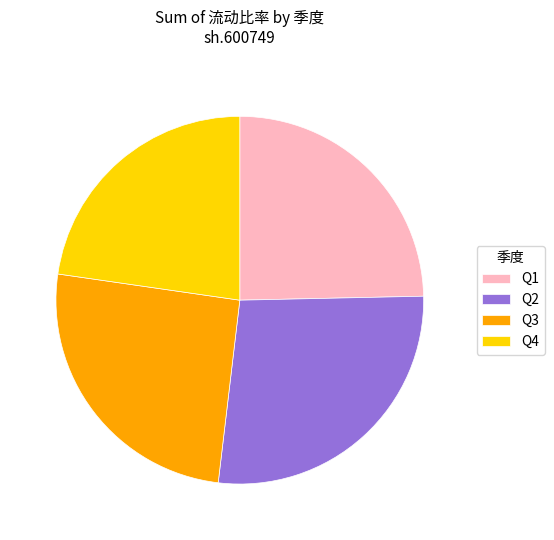

Approximately how many times larger is the value at Q4 compared to Q3?

0.9